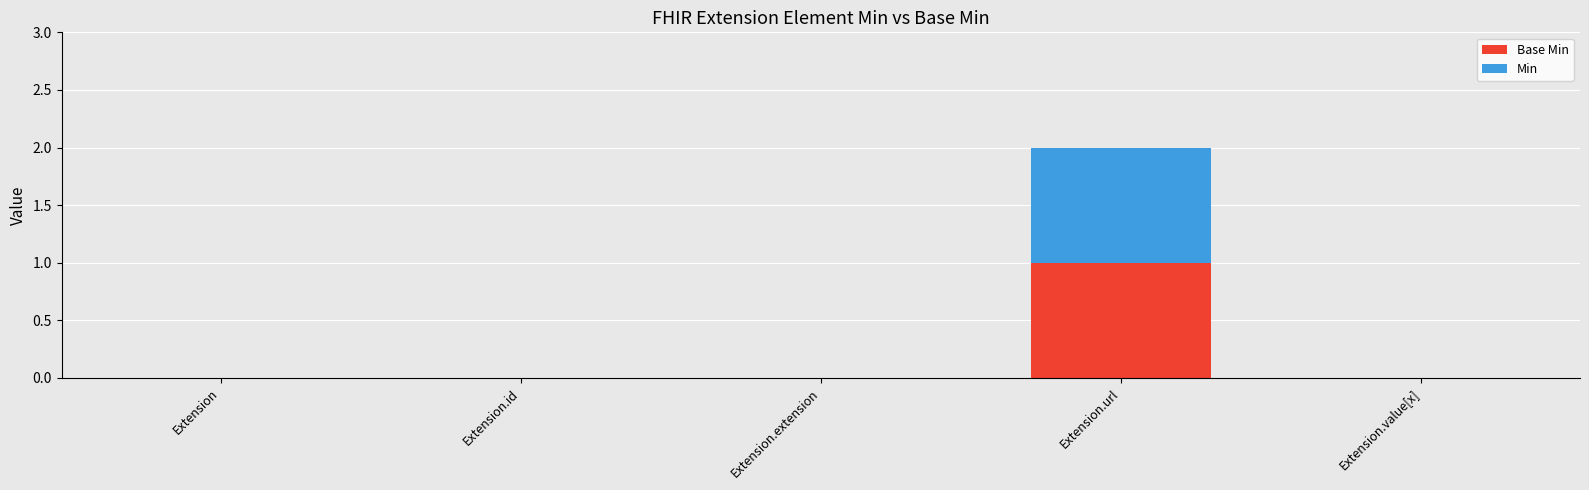

What are all the series names shown in the legend?

Base Min, Min